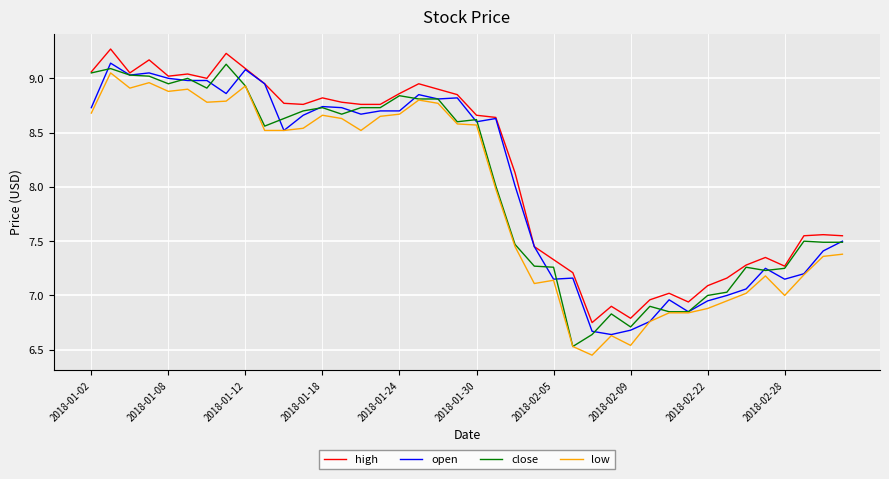

True or false: high and low cross at least once.

False